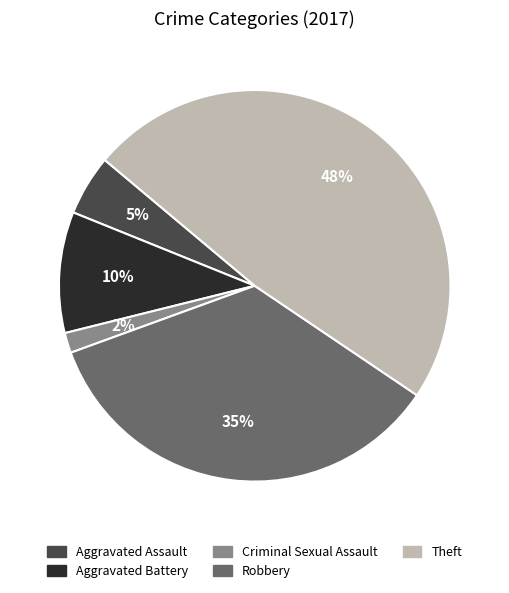

How many slices are in this pie chart?

5